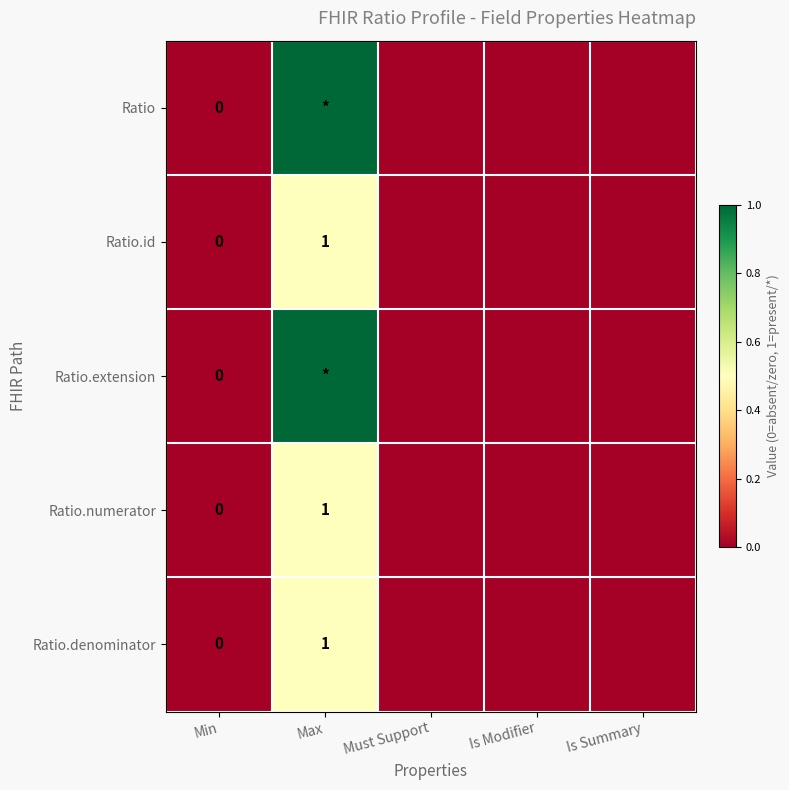

How many Ratio.numerator values are between 0 and 1?

5